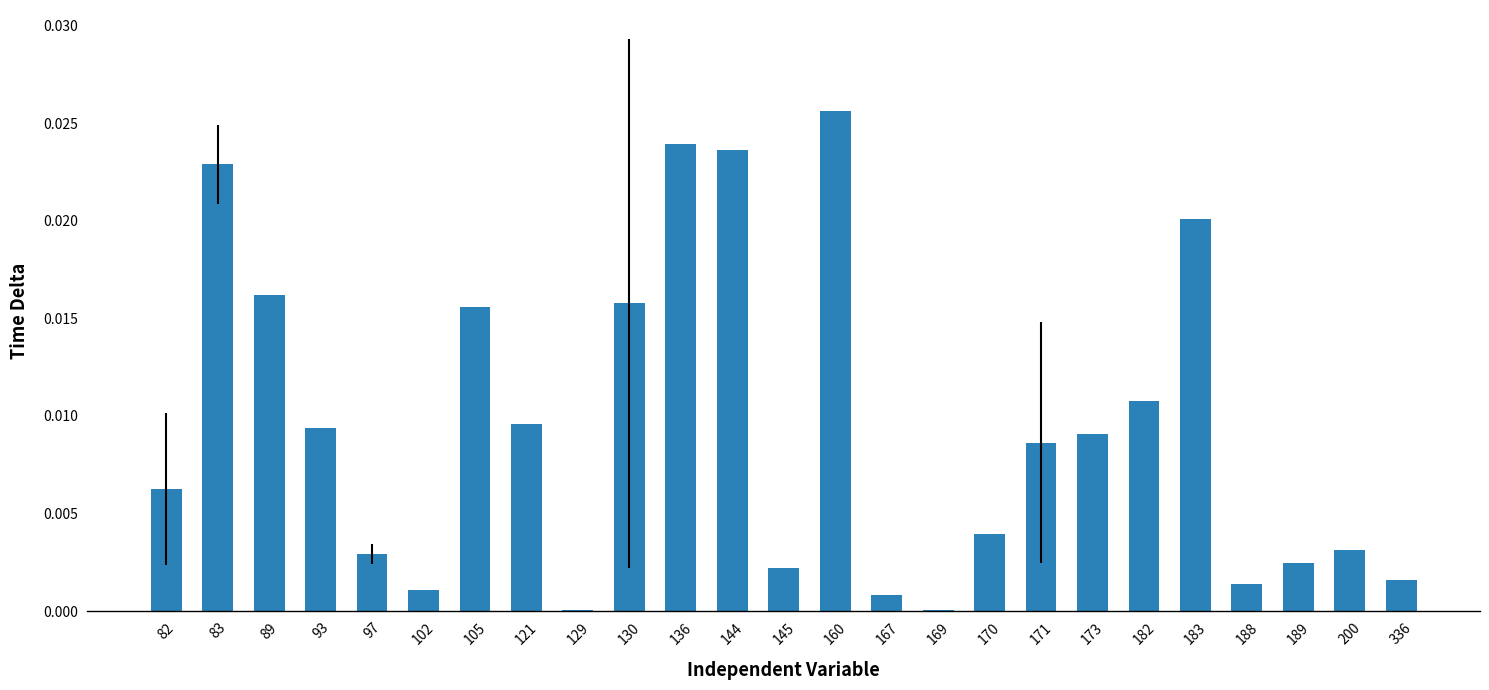

True or false: the data shows 0.0 at 93.

True